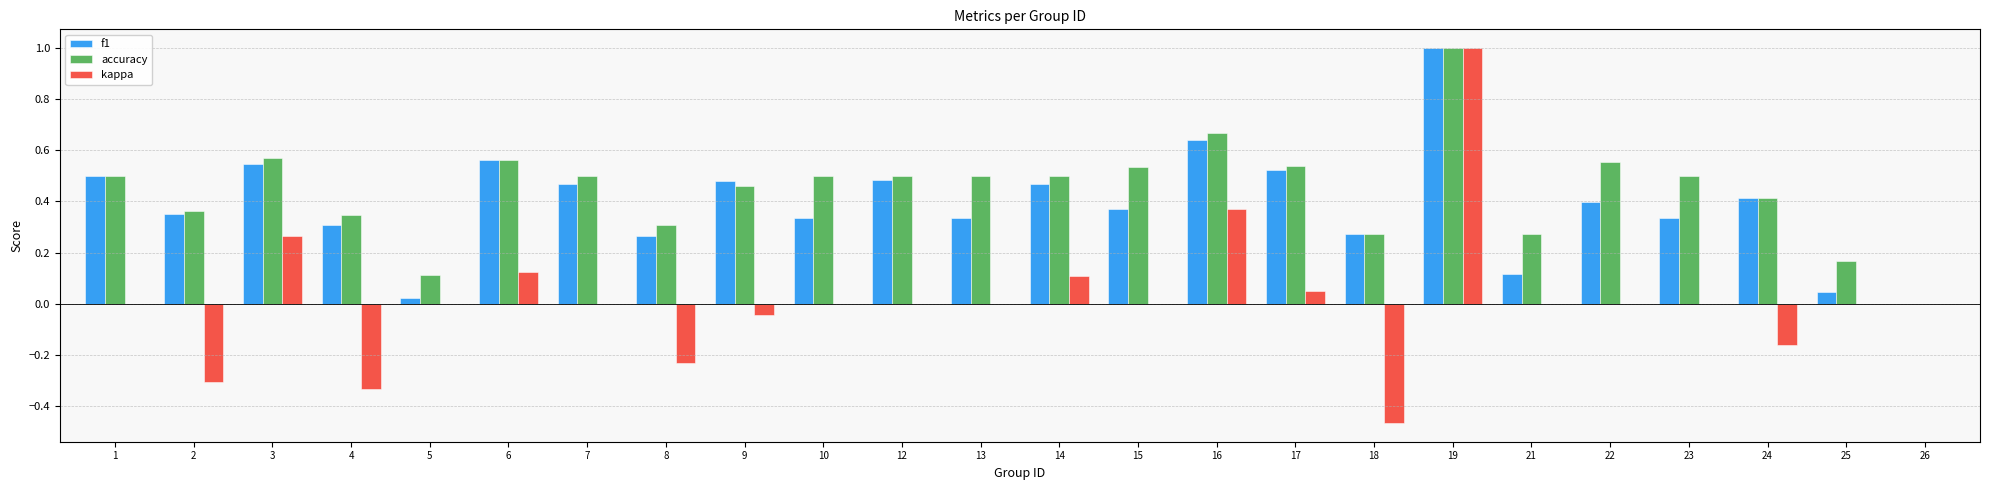

What are all the series names shown in the legend?

f1, accuracy, kappa